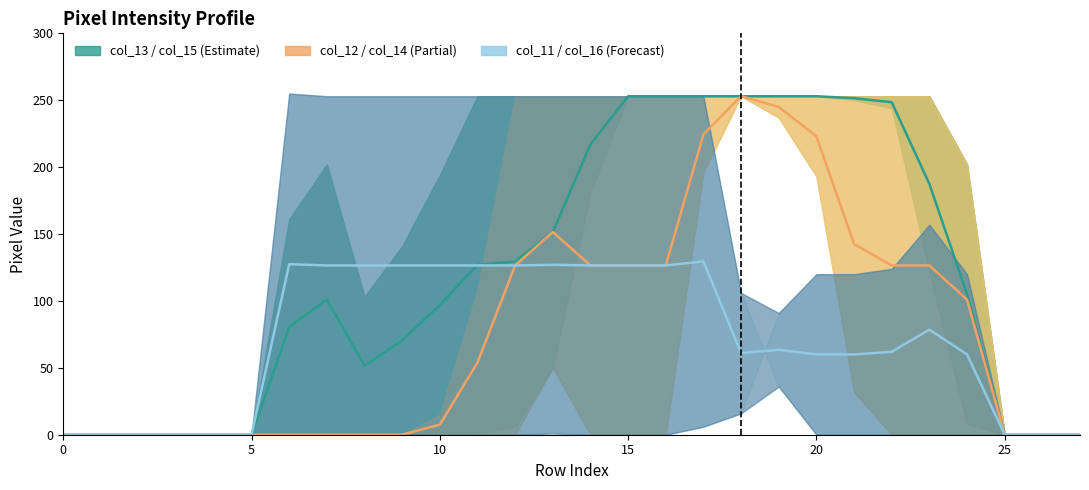

How many interior local peaks does the col_12 / col_14 mid series have?

2